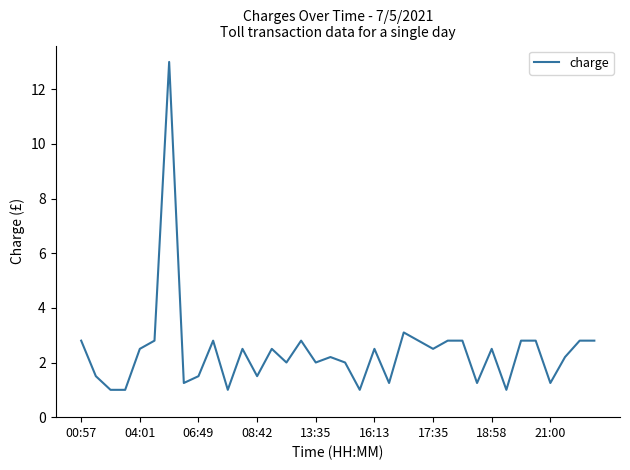

What is the minimum value shown in the chart?

1.0